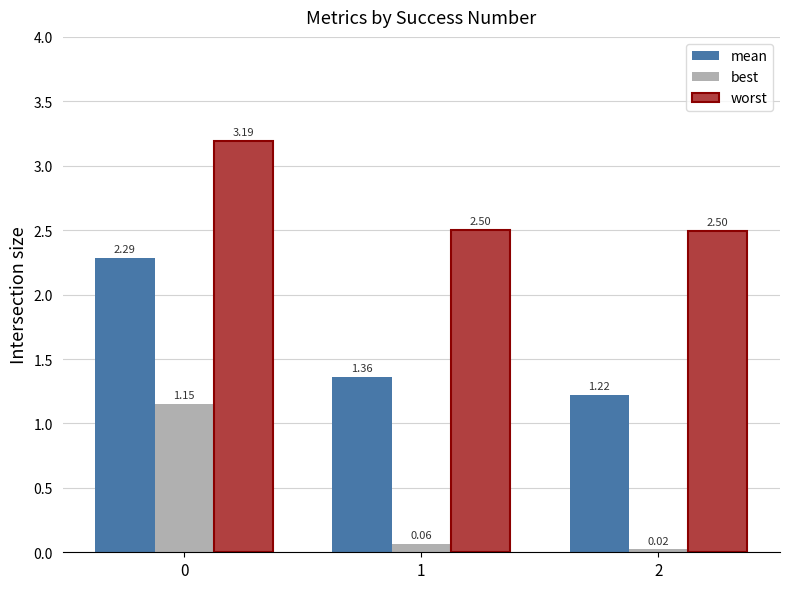

Does the chart contain stacked bars?

No